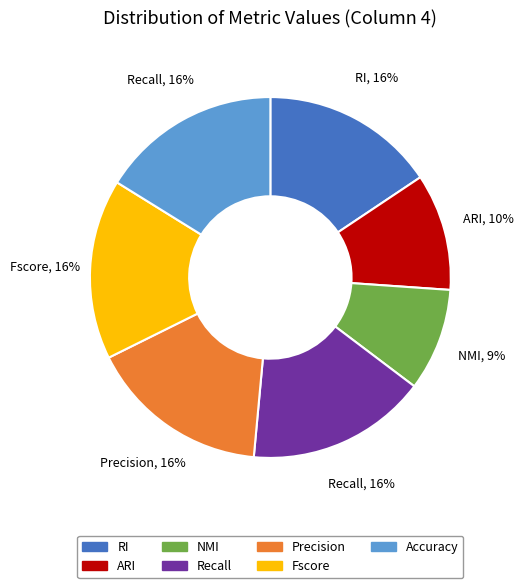

What is the smallest slice in the pie chart?

NMI